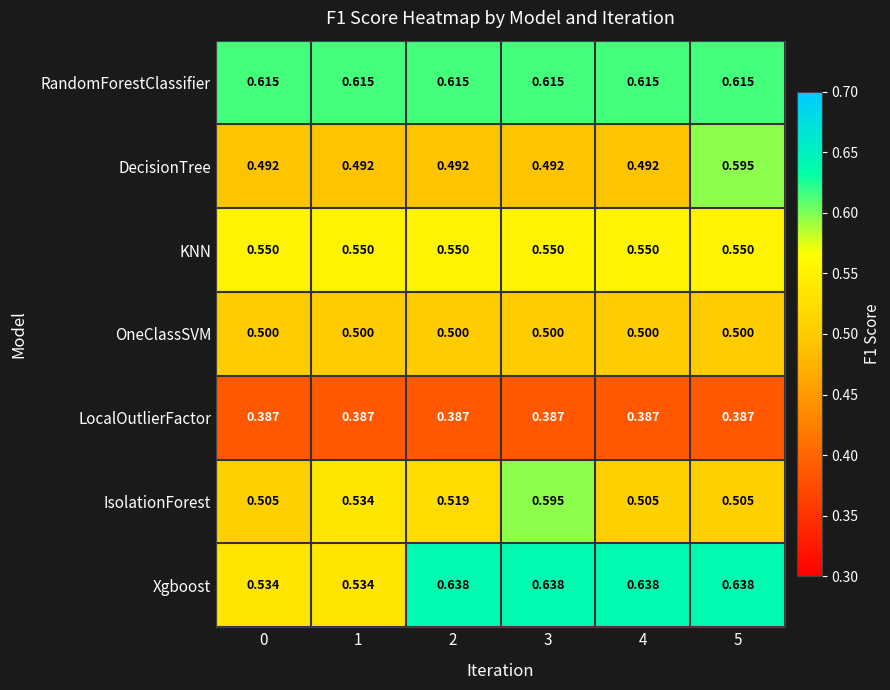

Which series has the largest total across all categories?

RandomForestClassifier